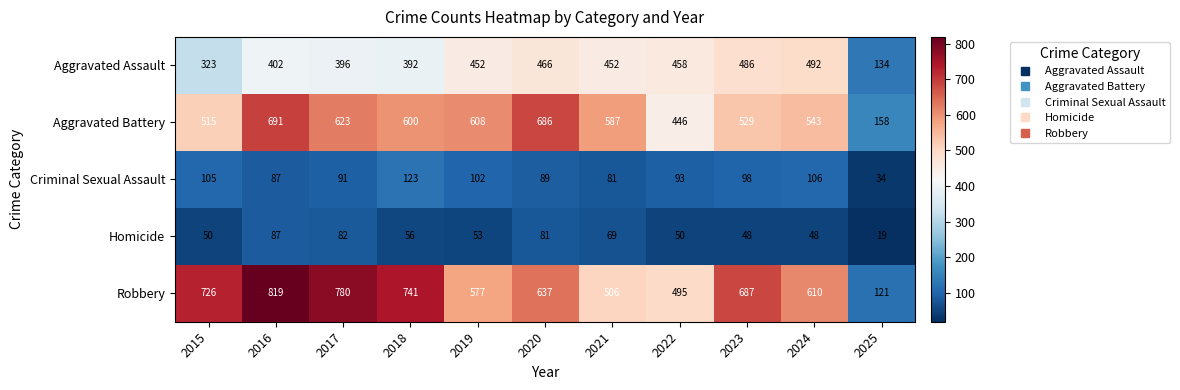

Which category has the highest value across all series?

2016